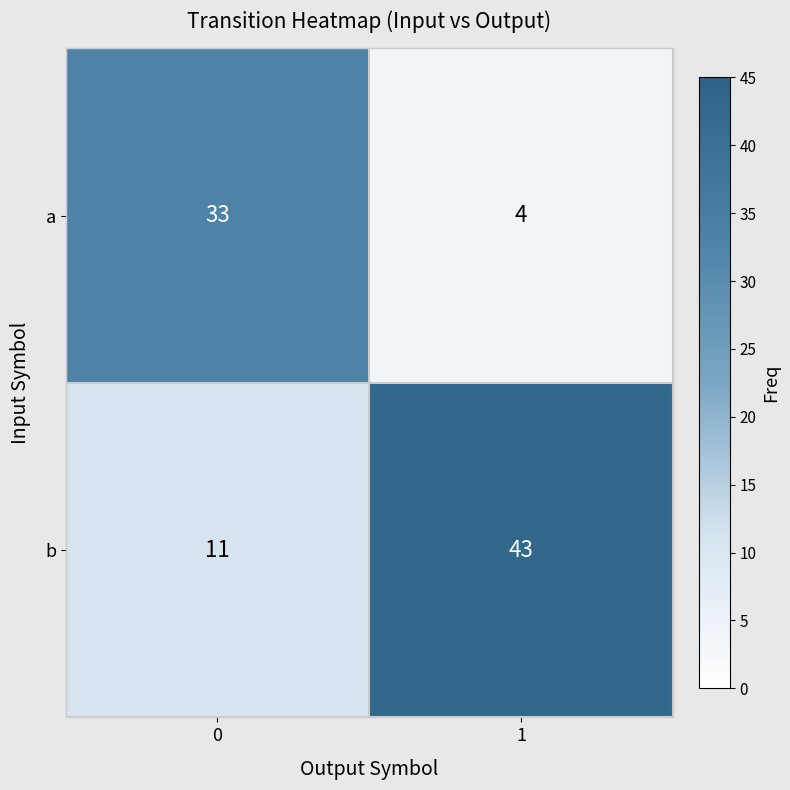

What is the minimum value shown in the chart?

4